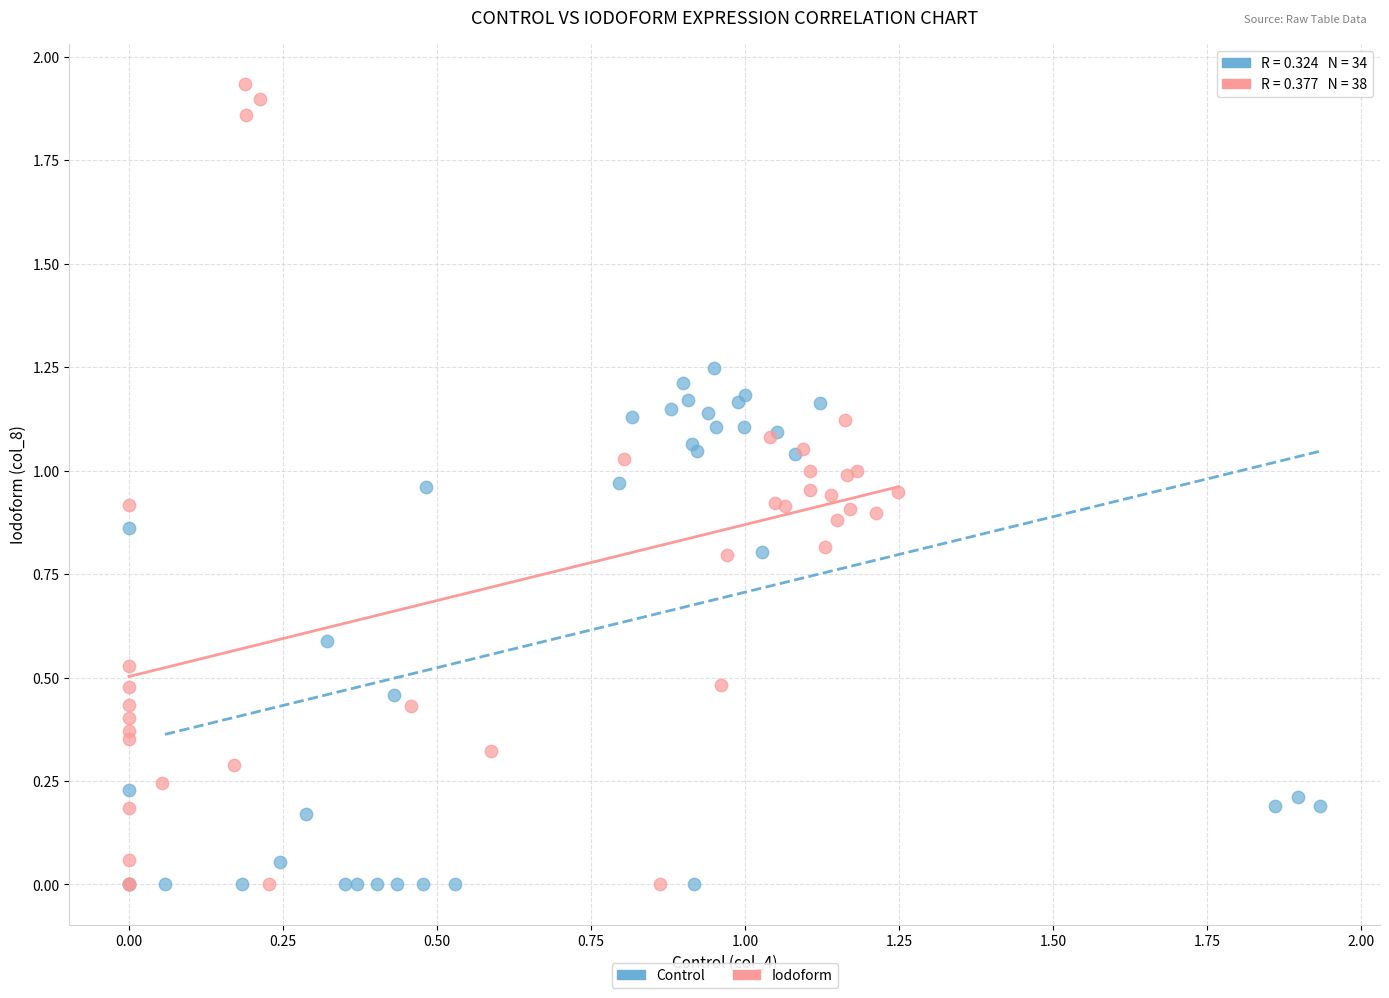

Which series has the widest spread of Y values?

Iodoform